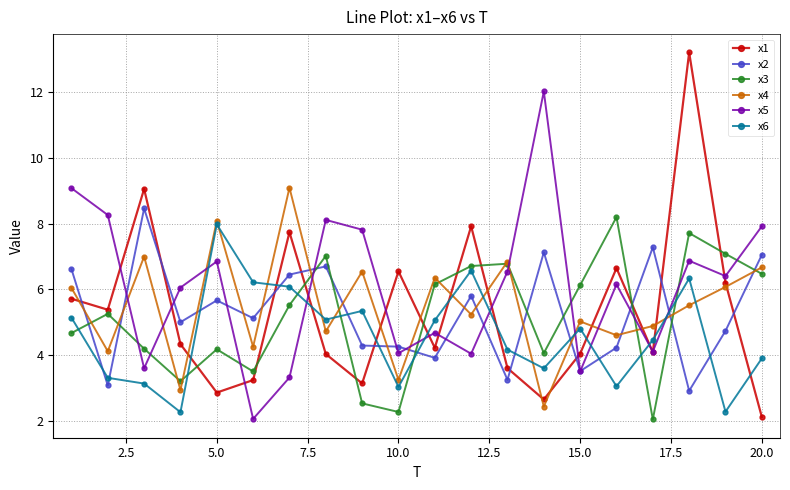

What is the difference between the second highest and second lowest values in the x6 series?

4.3